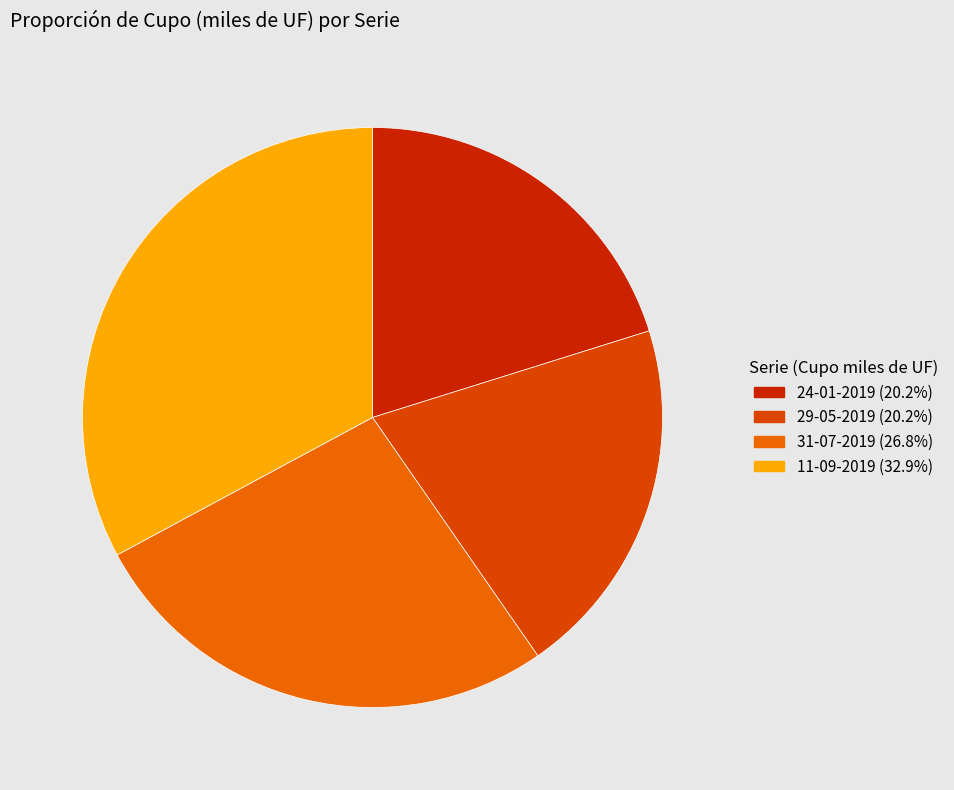

What is the largest slice in the pie chart?

11-09-2019